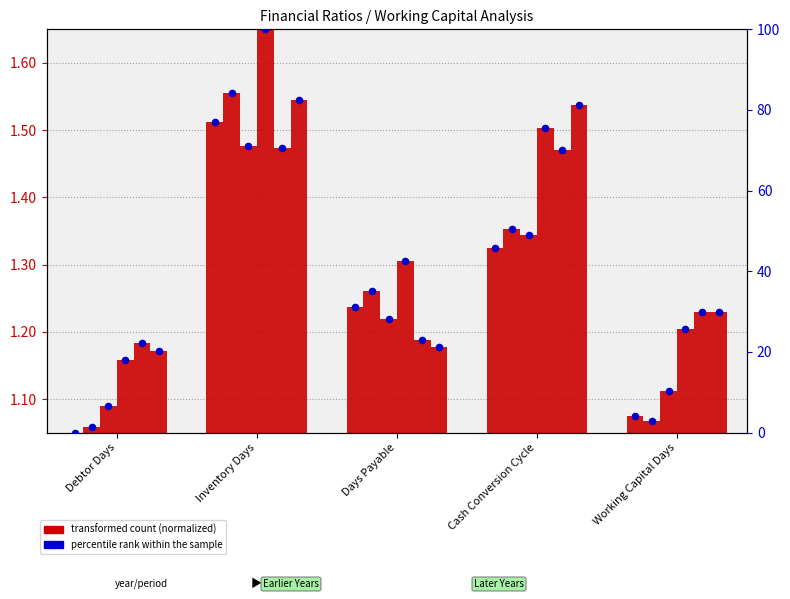

Which has a higher value, Debtor Days or Working Capital Days?

Working Capital Days